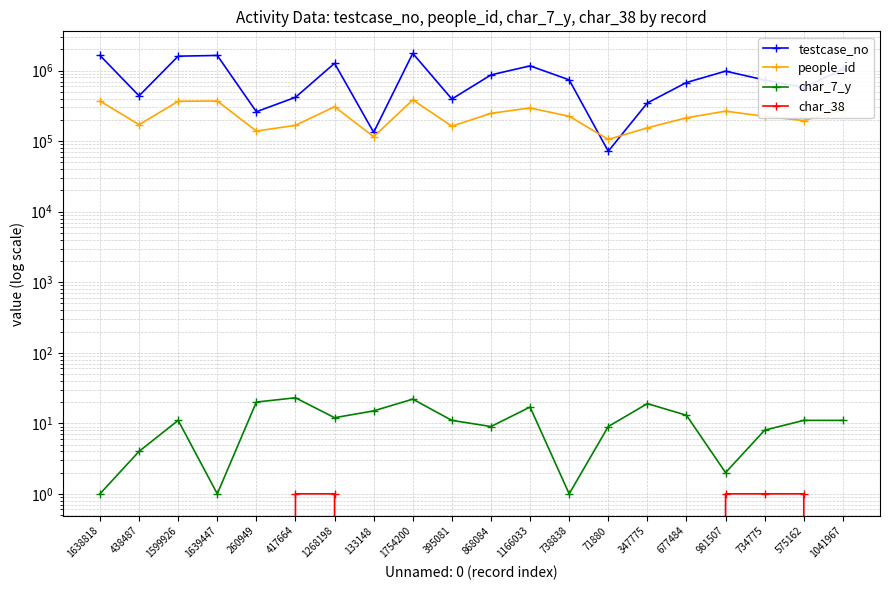

Between 438487 and 1599926, which is larger?

1599926